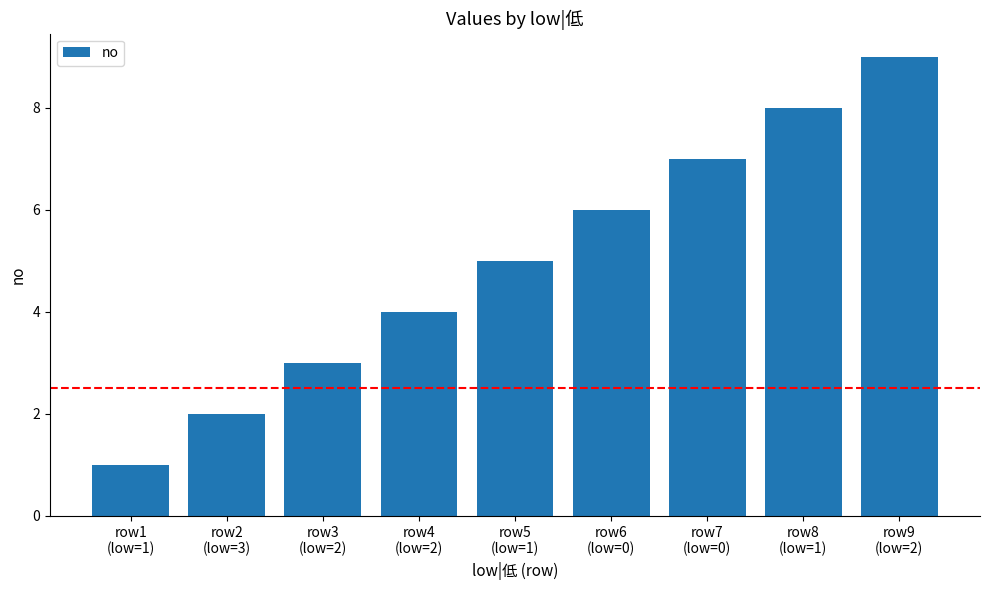

What position from the right is row3
(low=2)?

7